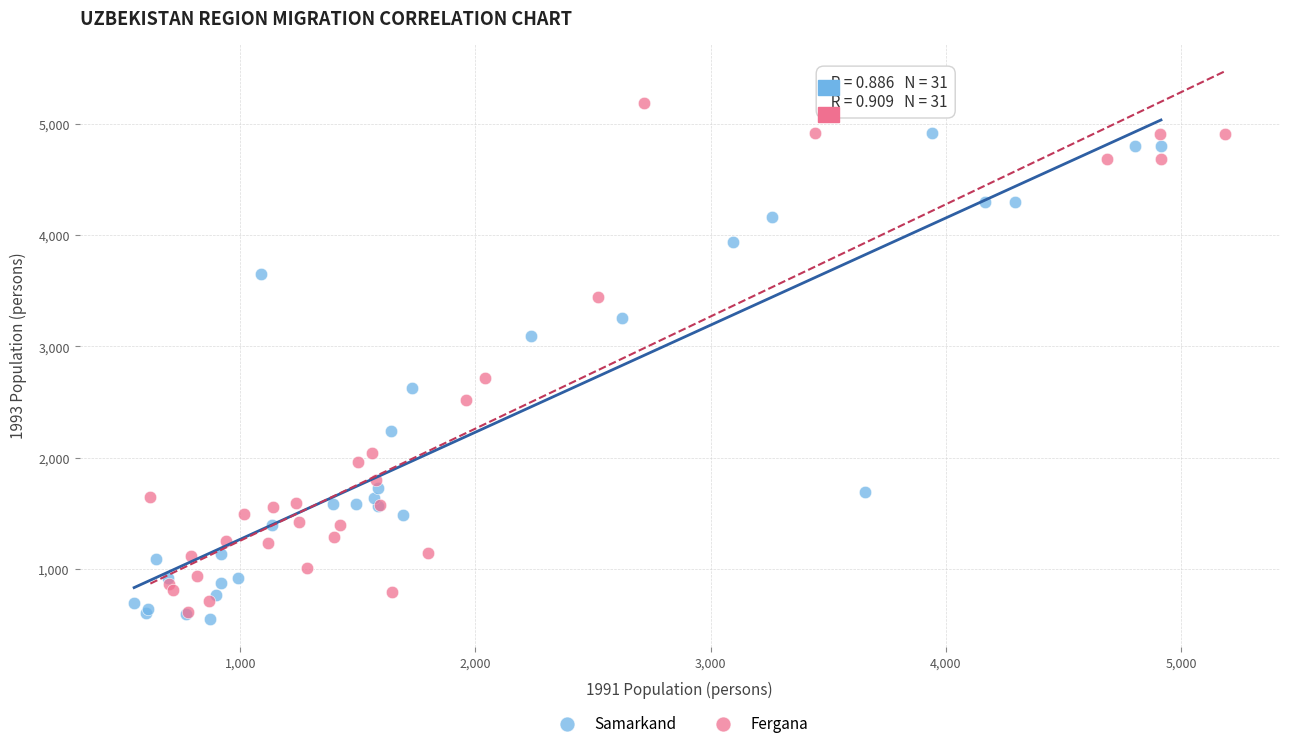

Which series has the largest Y range (max minus min)?

Fergana